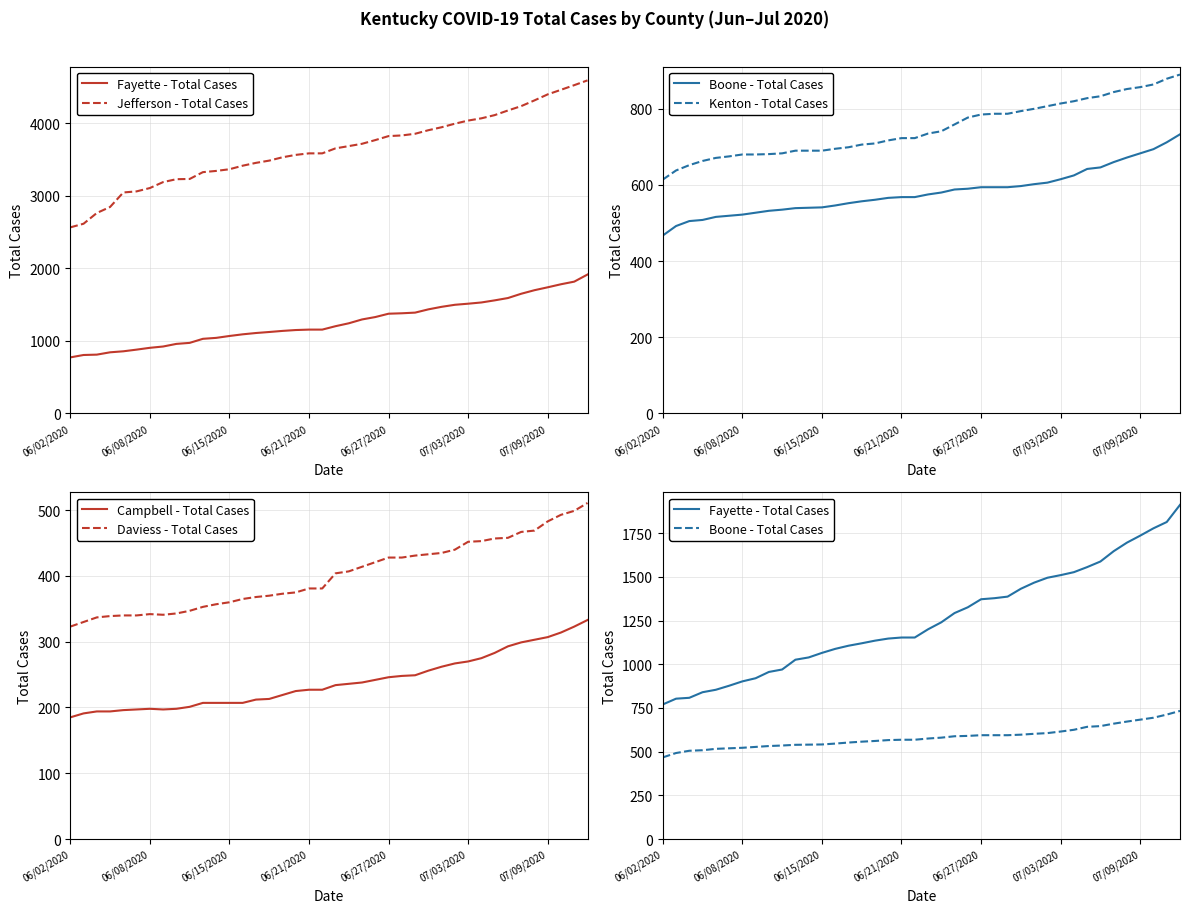

At which category does Daviess - Total Cases reach its first local valley?

7